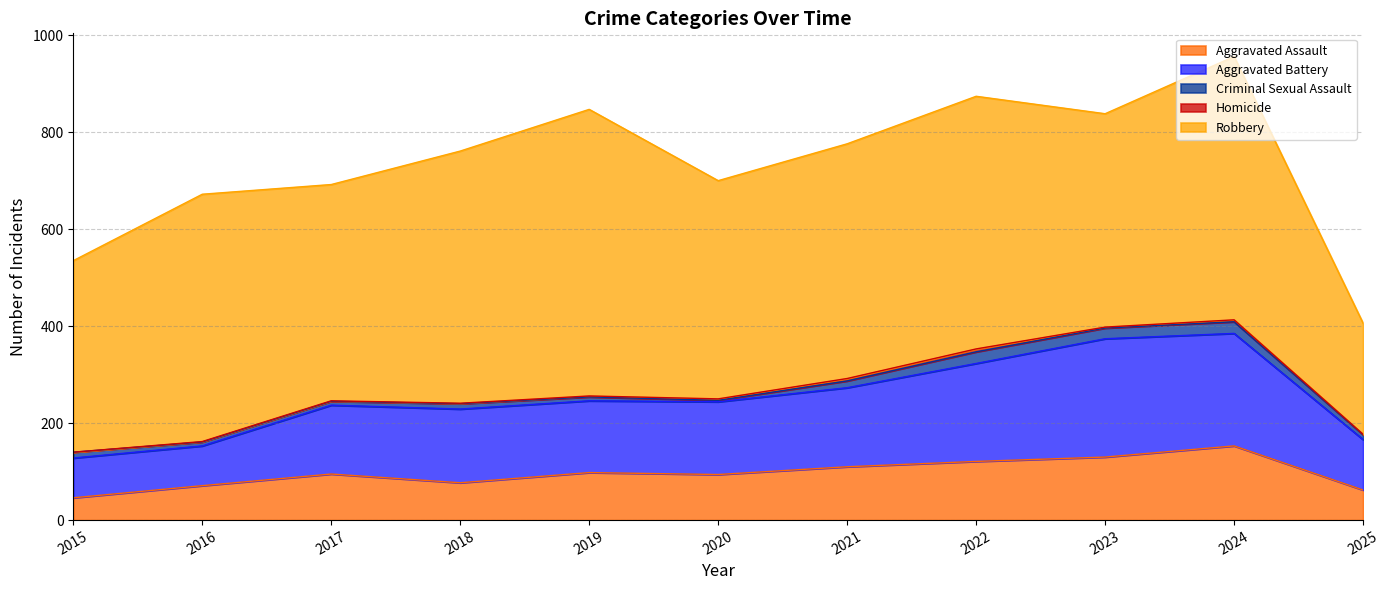

What is the difference between the highest and lowest values at 2015?

395